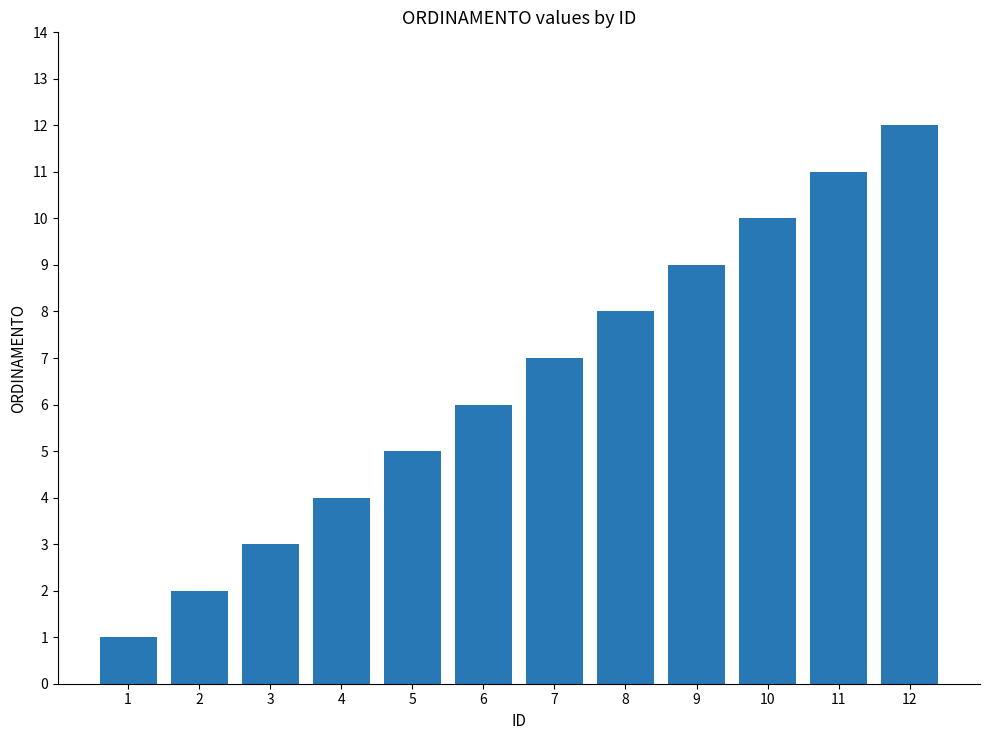

How many data points does each series have?

12